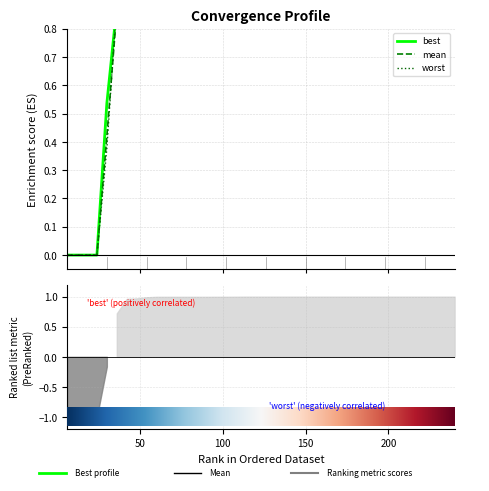

Which series has the largest total across all categories?

best